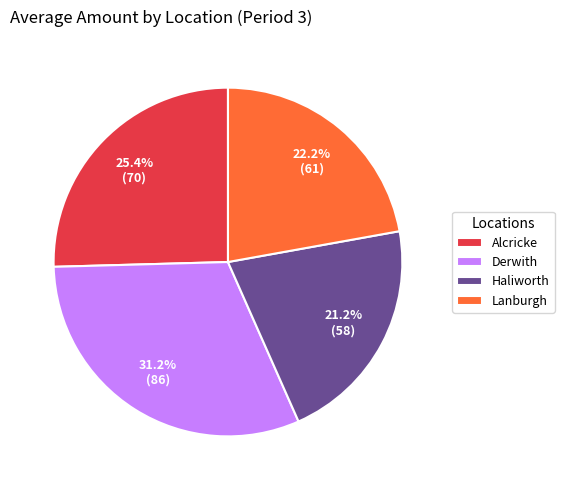

The Lanburgh slice represents 33% of the pie. True or false?

False